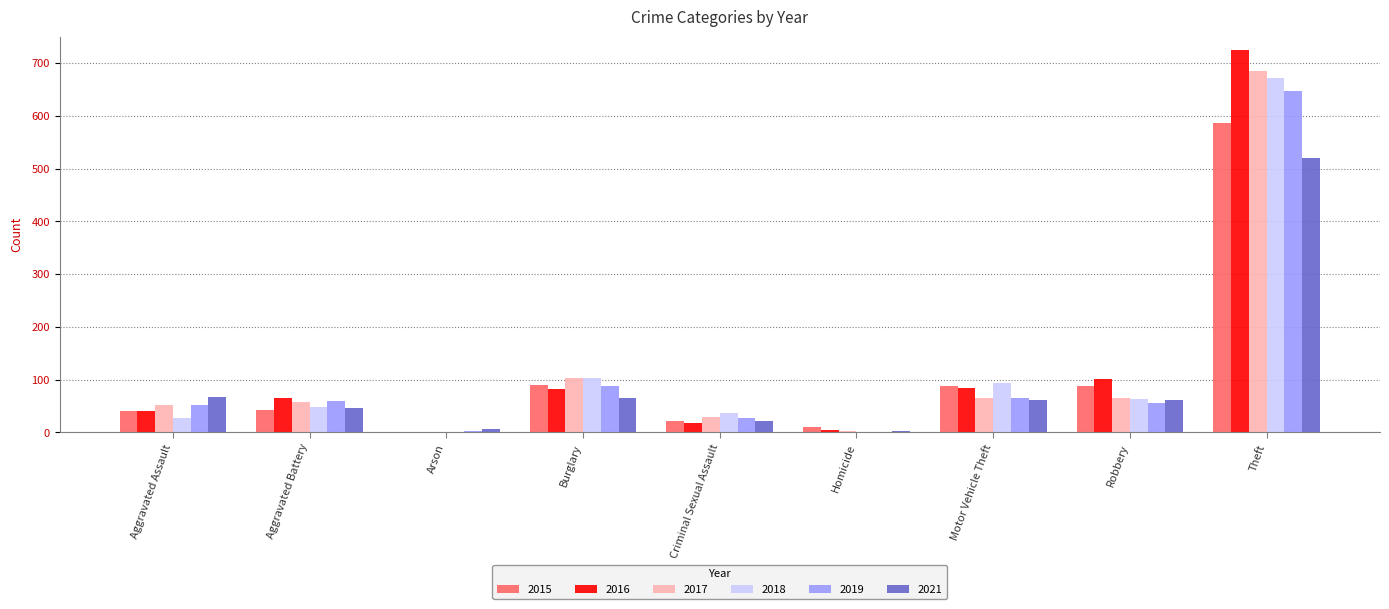

Which series has the widest spread of values?

2016